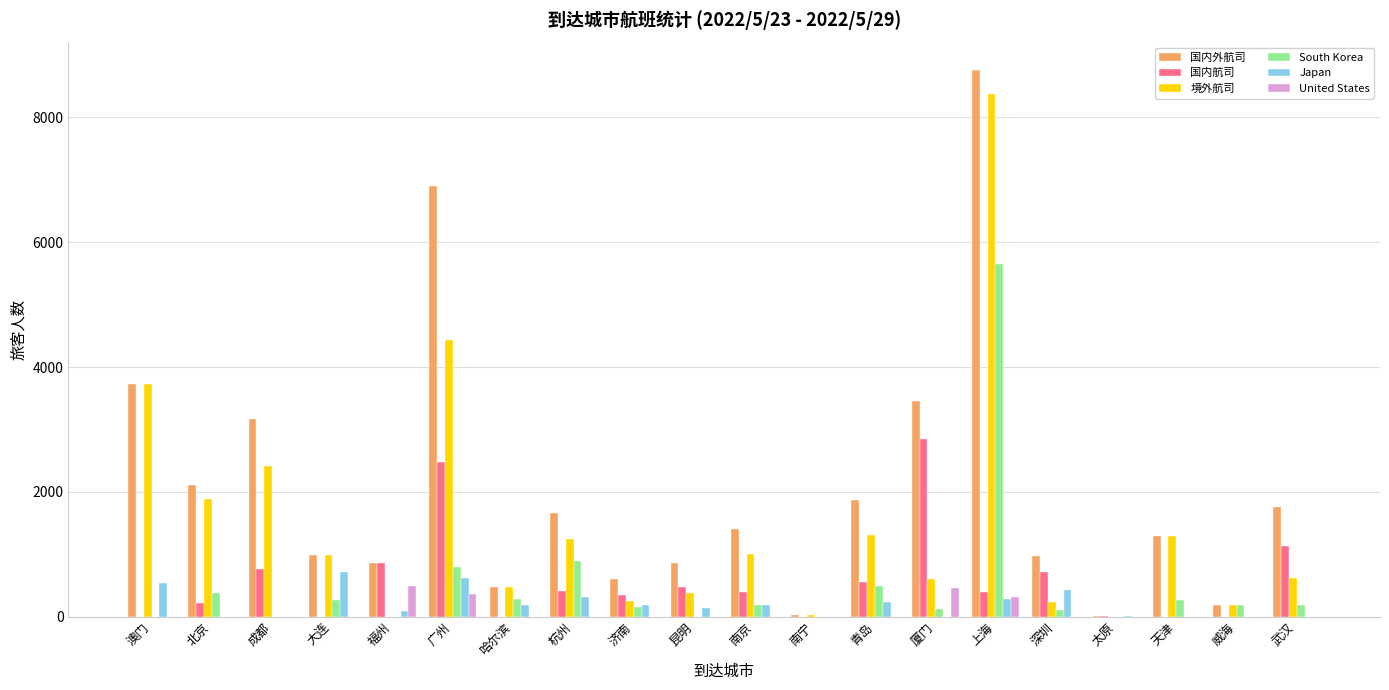

At which category is the sum across all series the highest?

上海